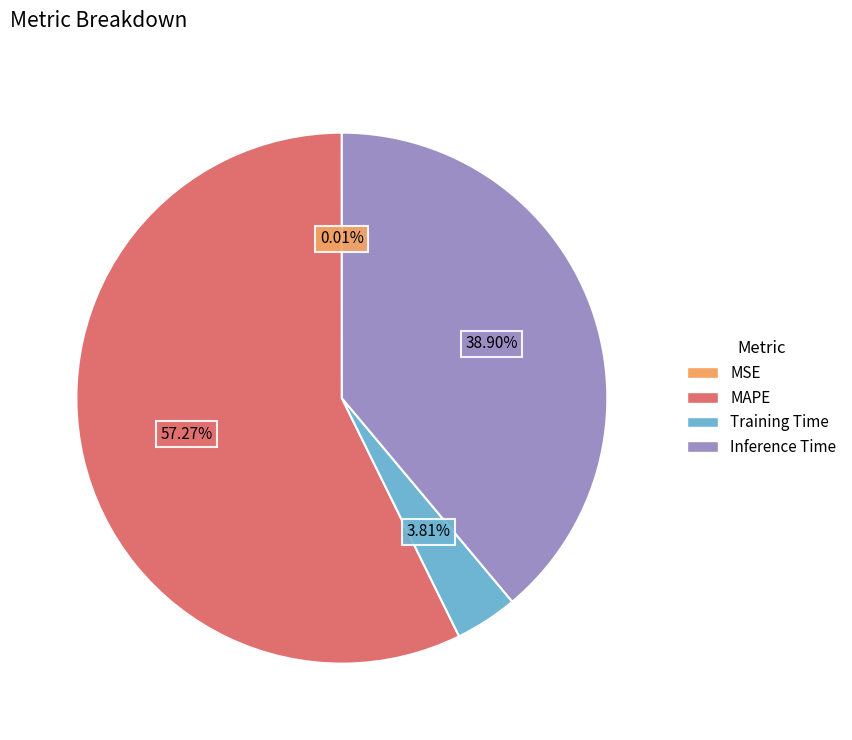

Is it true that MAPE is 49% of the pie?

False